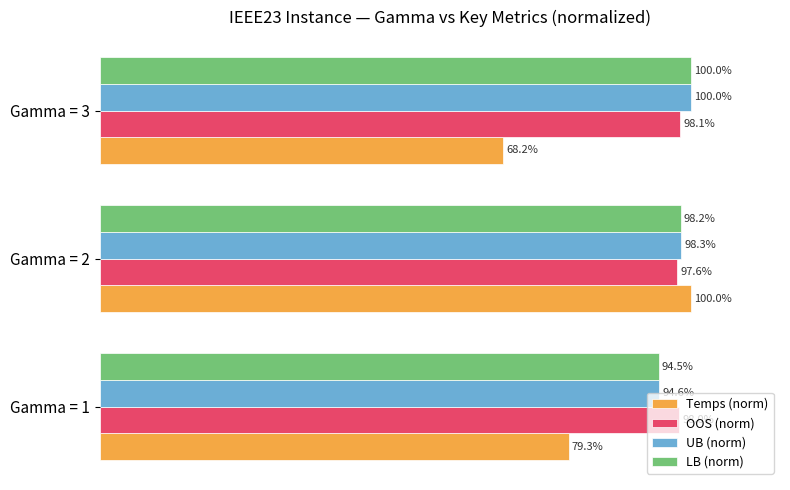

Between Gamma = 1 and Gamma = 3, which series saw the biggest shift?

Temps (norm)